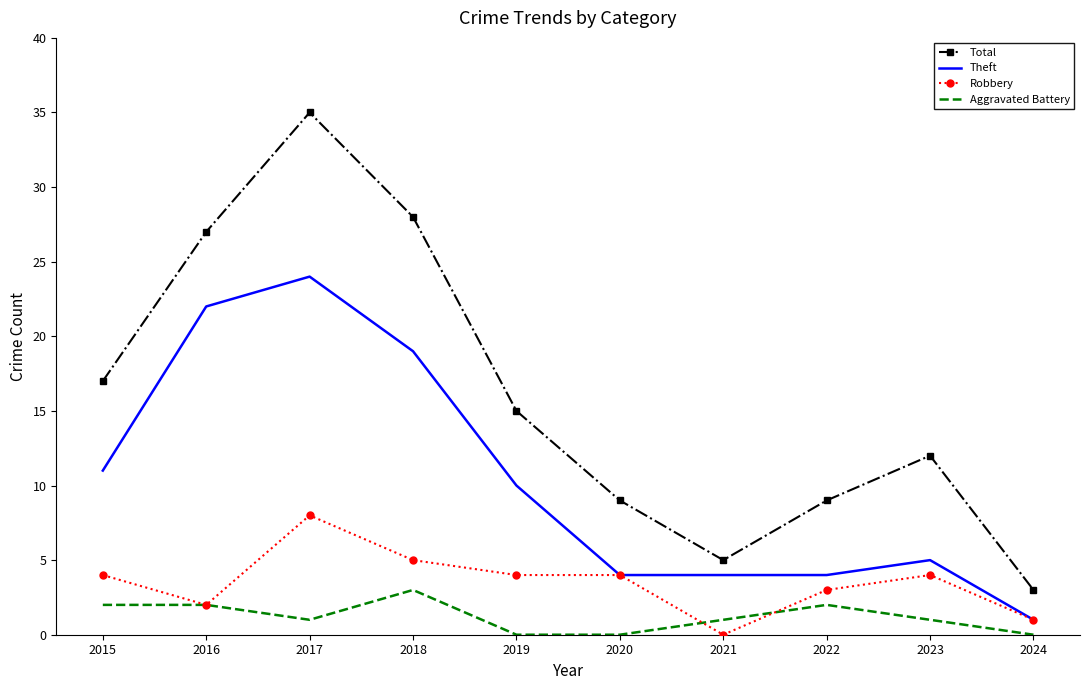

At 2015, list the series in order from smallest to largest.

Aggravated Battery, Robbery, Theft, Total